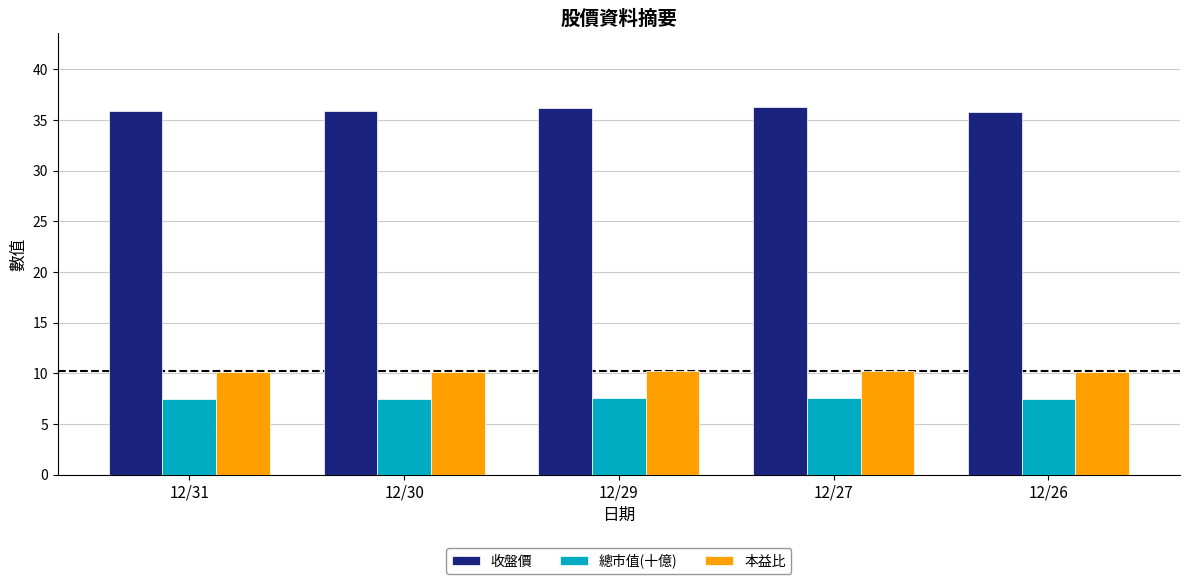

Rank the series by their maximum value, from lowest to highest.

總市值(十億), 本益比, 收盤價